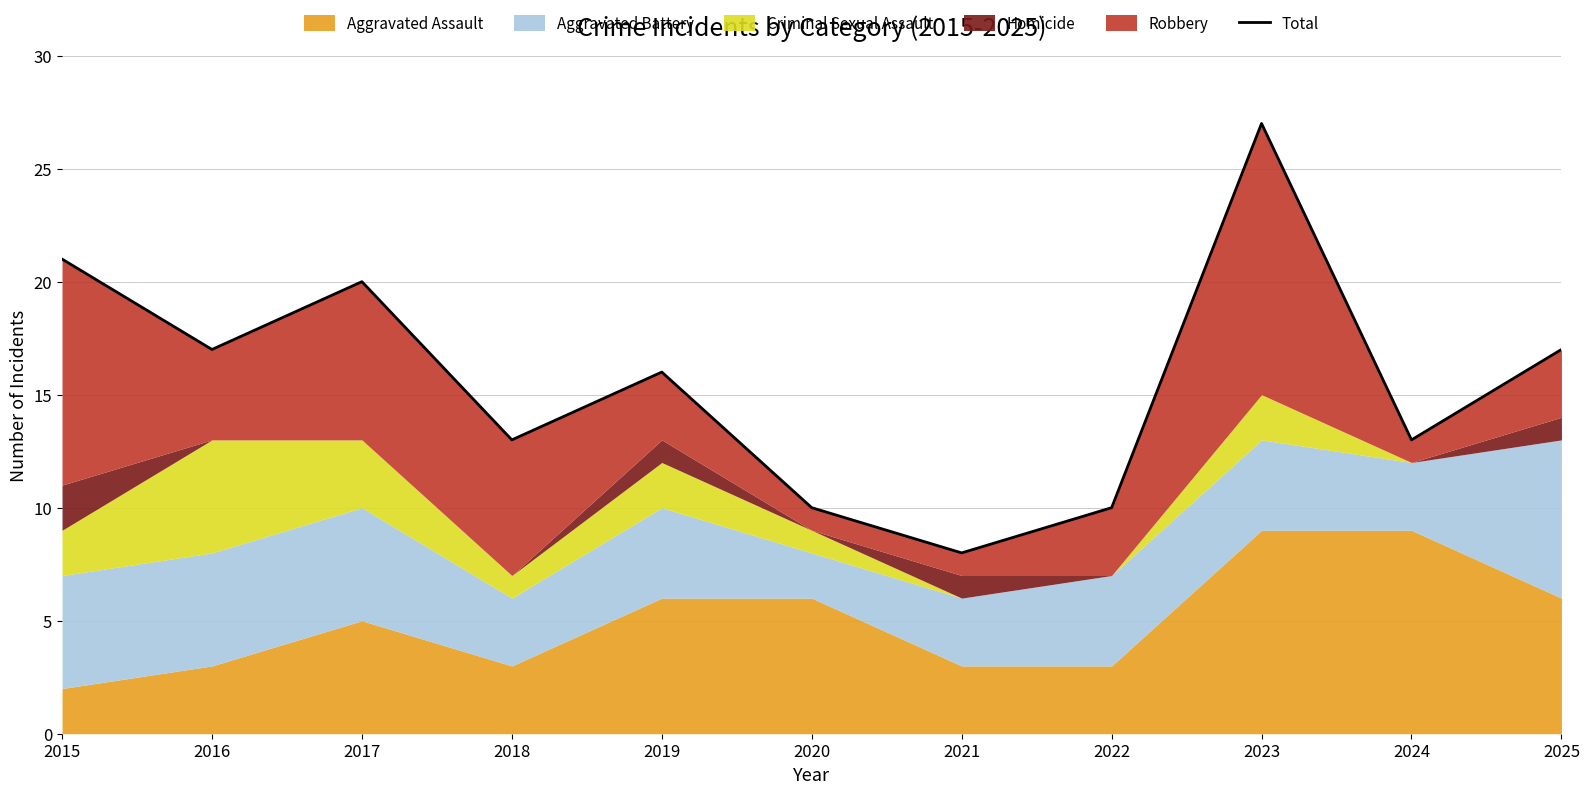

What value does the data have at 2024, to the nearest 10?

10